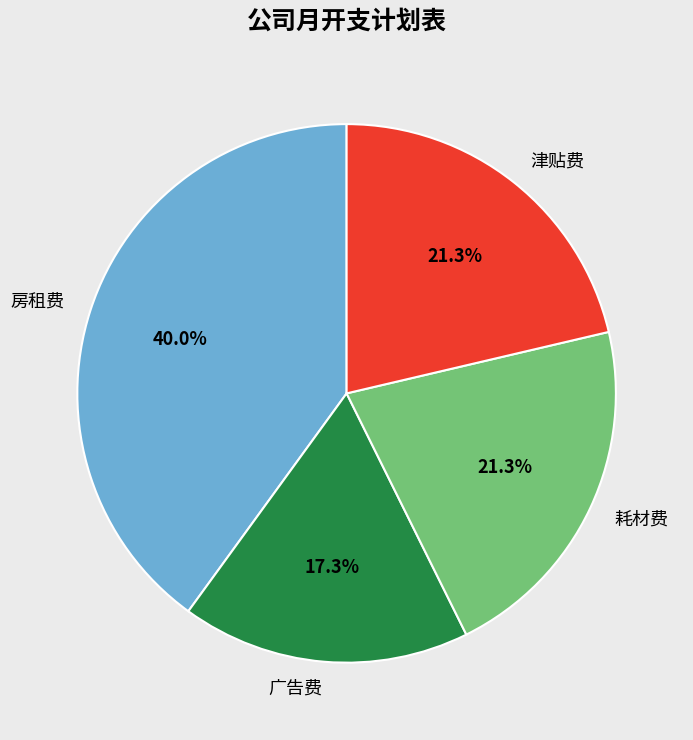

To the nearest percent, what portion does 耗材费 represent?

21%